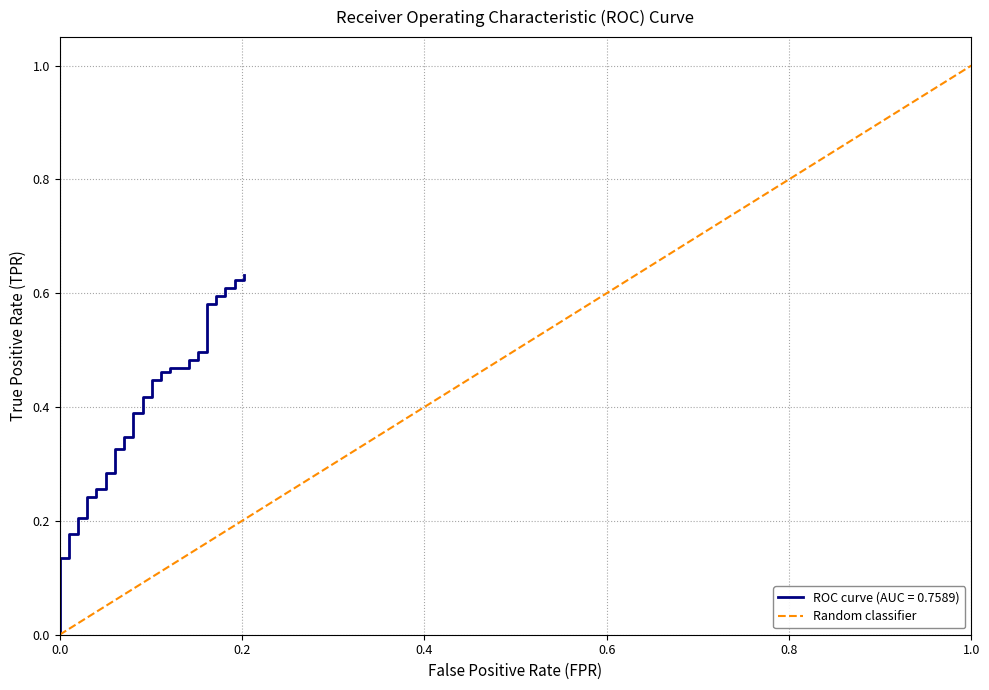

The value at 0.2 is 1. True or false?

False